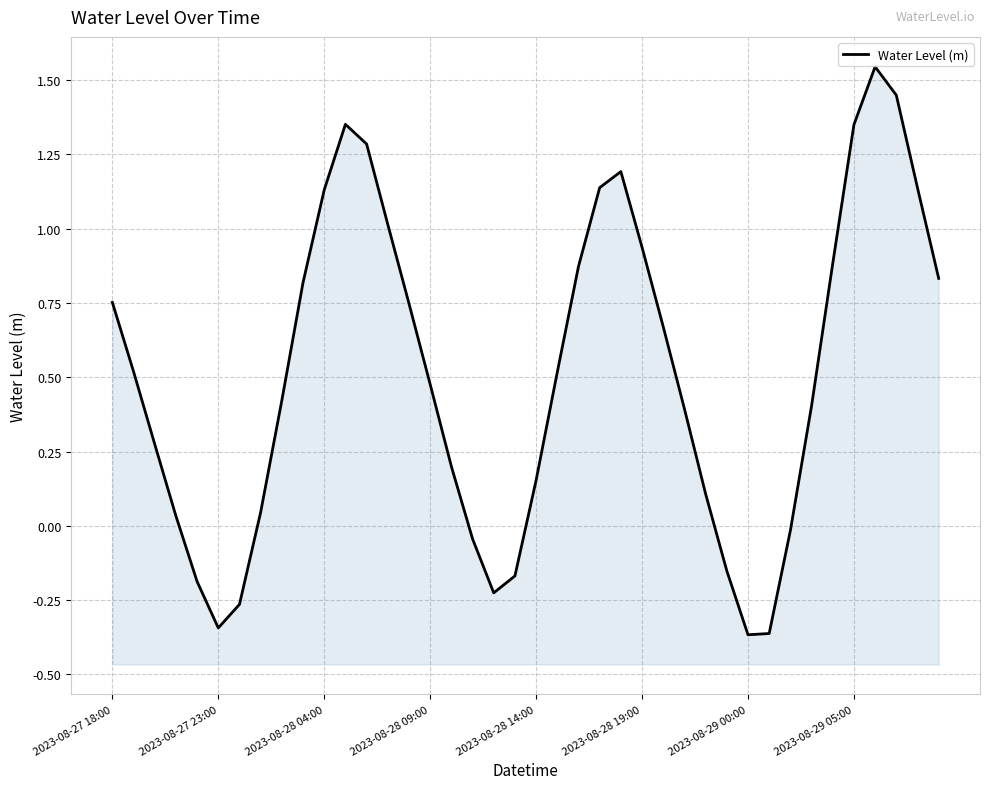

The value at 24 is 1.2. True or false?

True